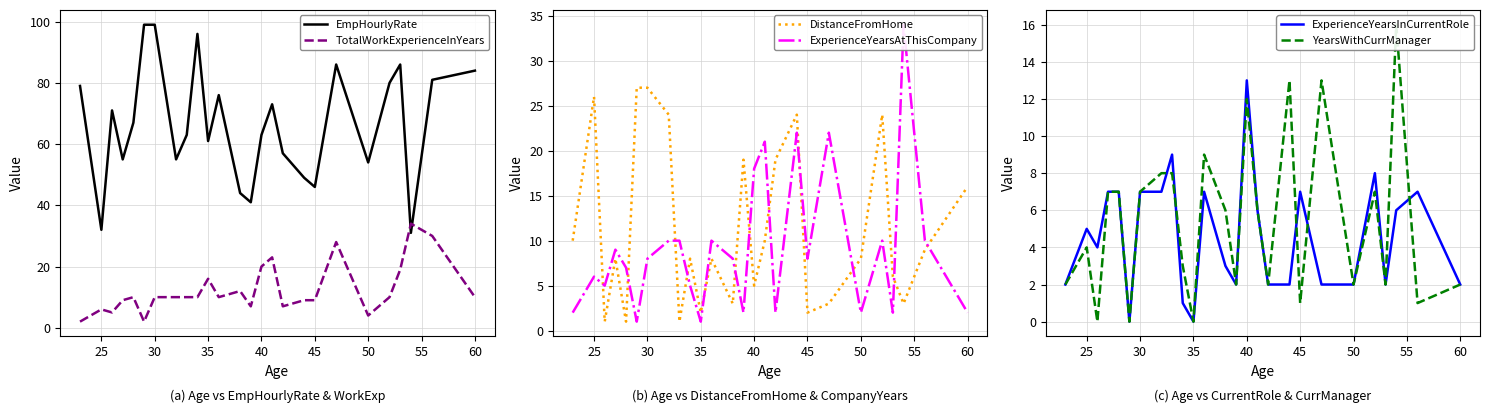

How many positive values does the YearsWithCurrManager series have?

23